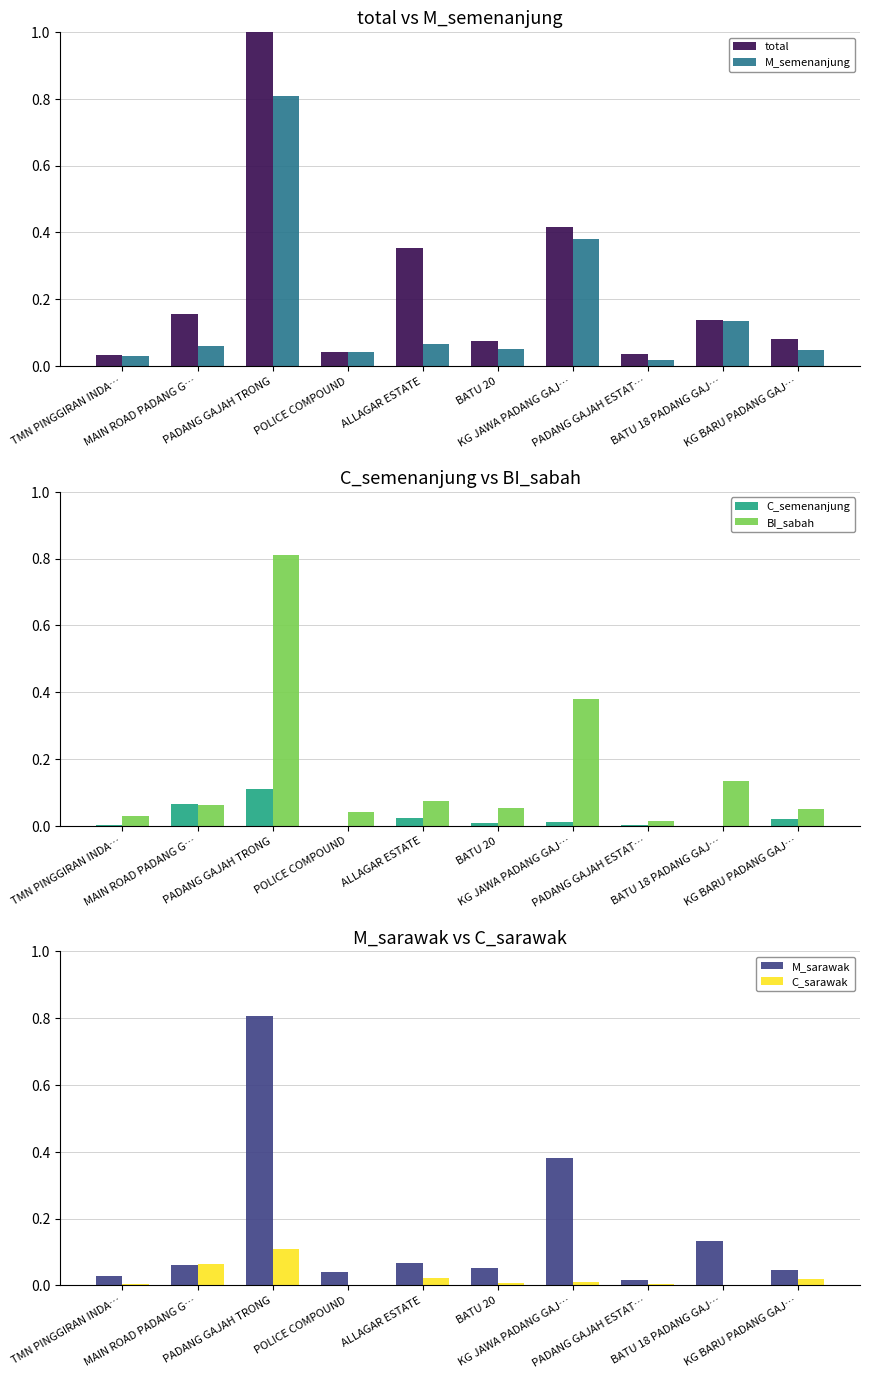

What is the sum of all C_semenanjung values?

0.2